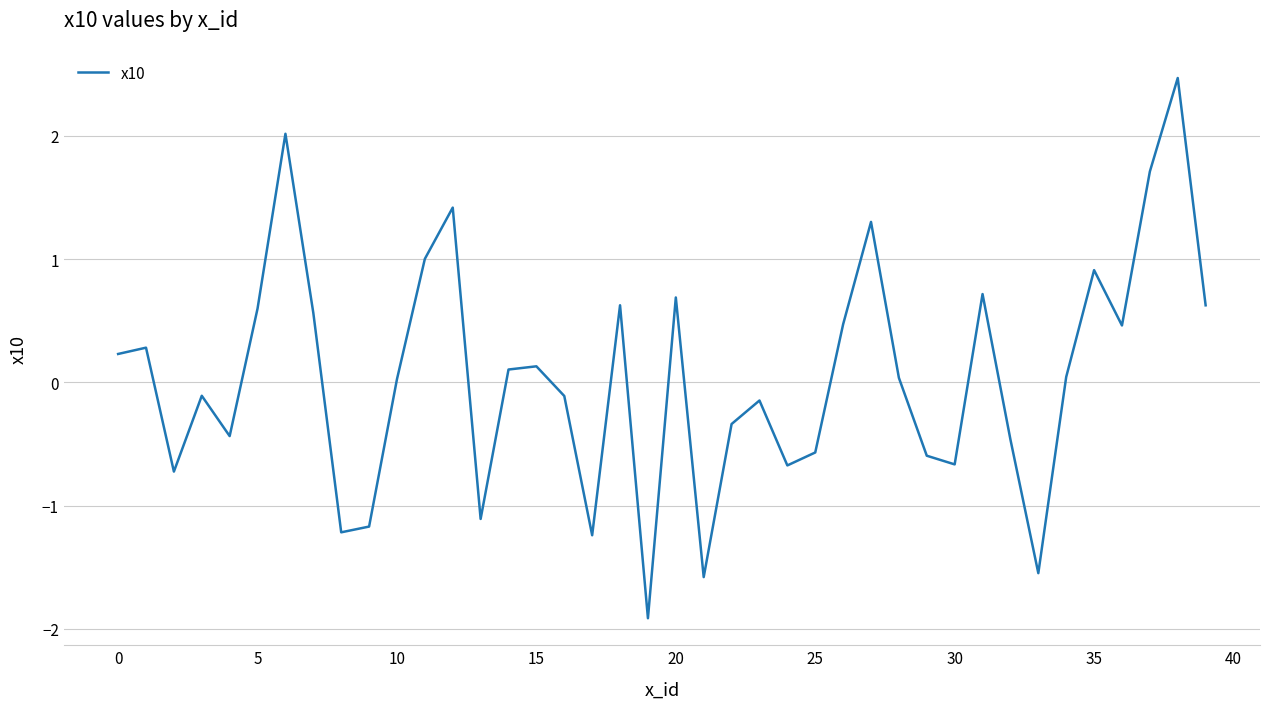

True or false: there are more than 2 points higher than both neighbors.

True